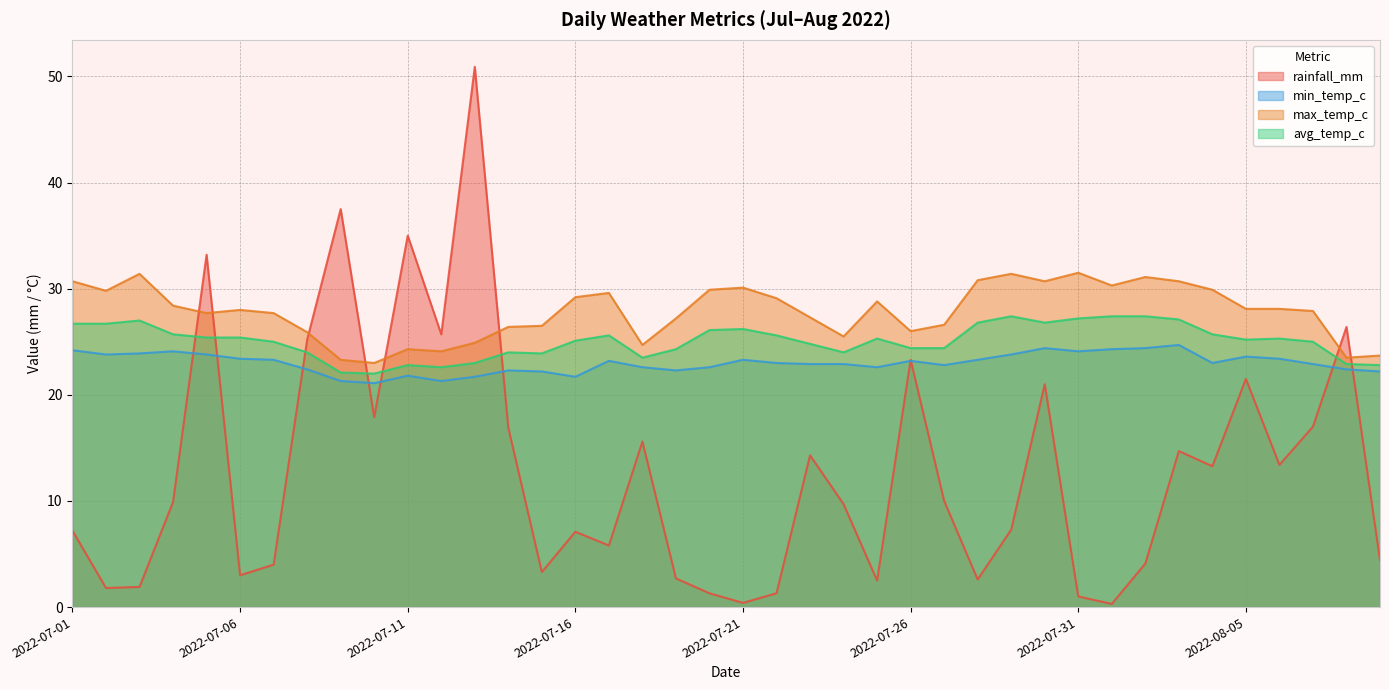

True or false: min_temp_c has more than 0 interior local peaks.

True